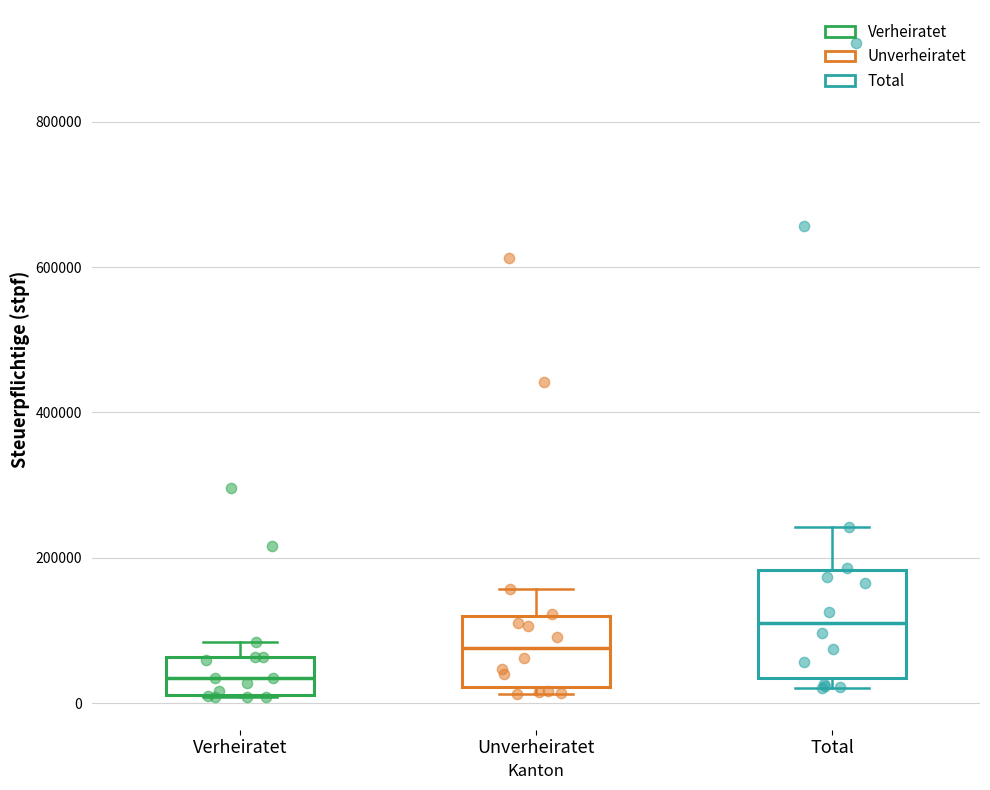

Where is the lower edge of the box for Total on the y-axis? The values are not printed on the chart, so give them approximately, as read against the axis.

40000